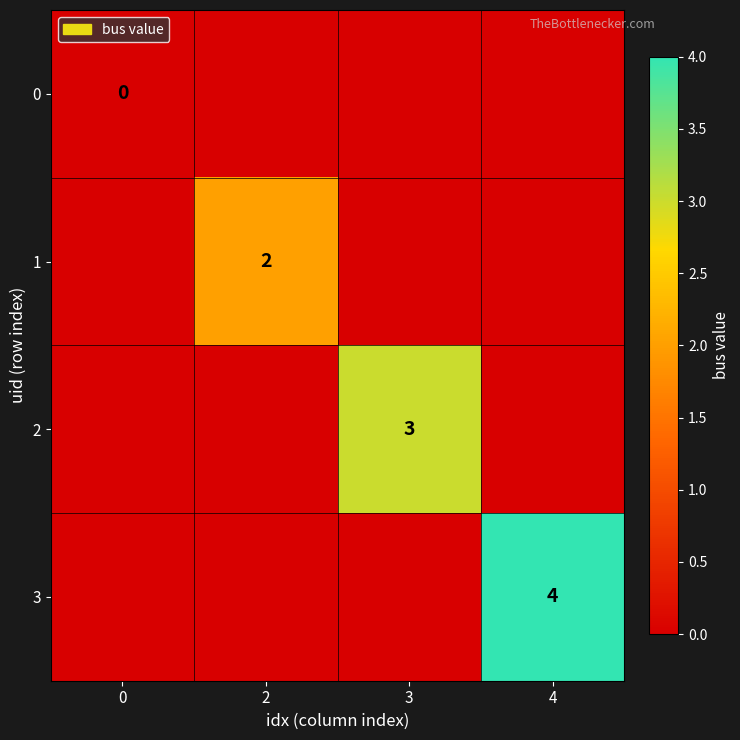

Which has a higher value, 4 or 3?

4